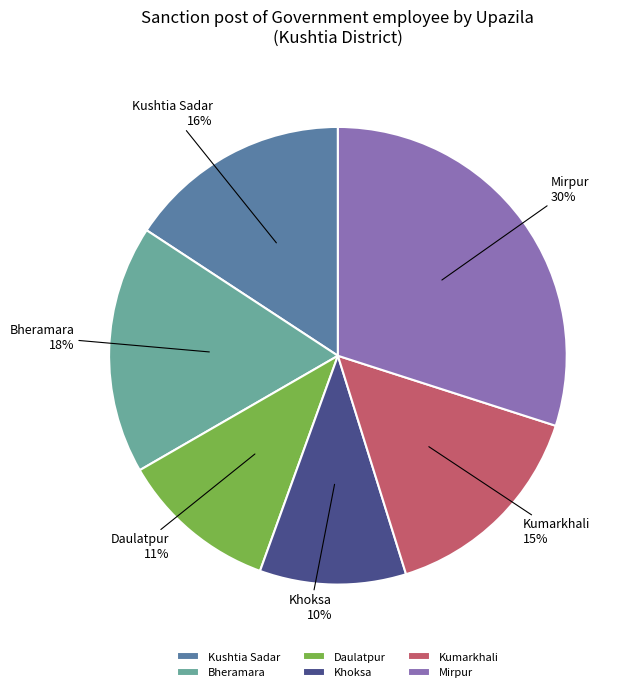

Approximately how many times larger is the value at Kushtia Sadar compared to Mirpur?

0.5